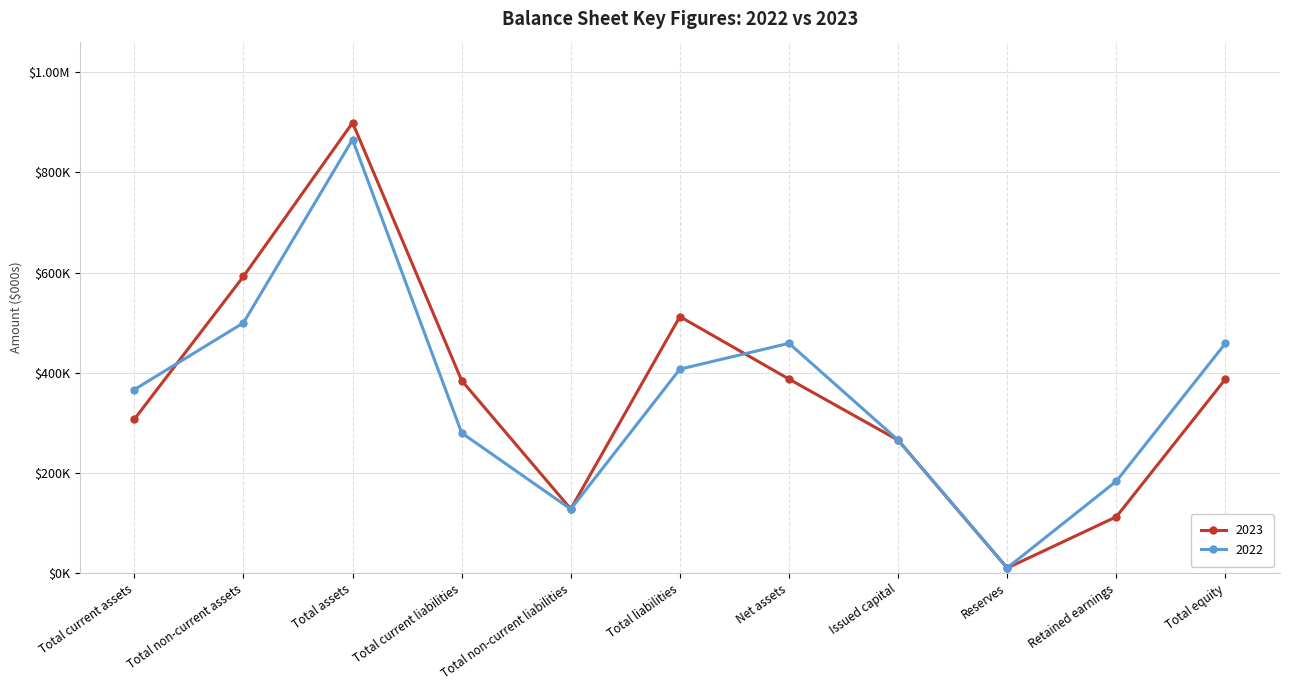

What are all the series names shown in the legend?

2023, 2022